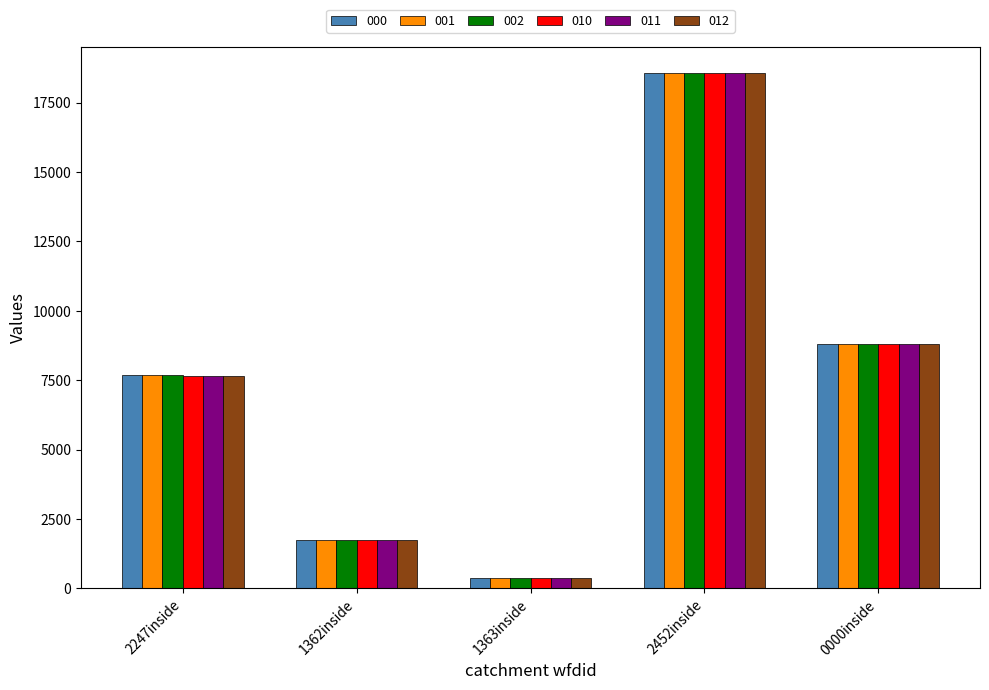

How many bars are there in total?

30